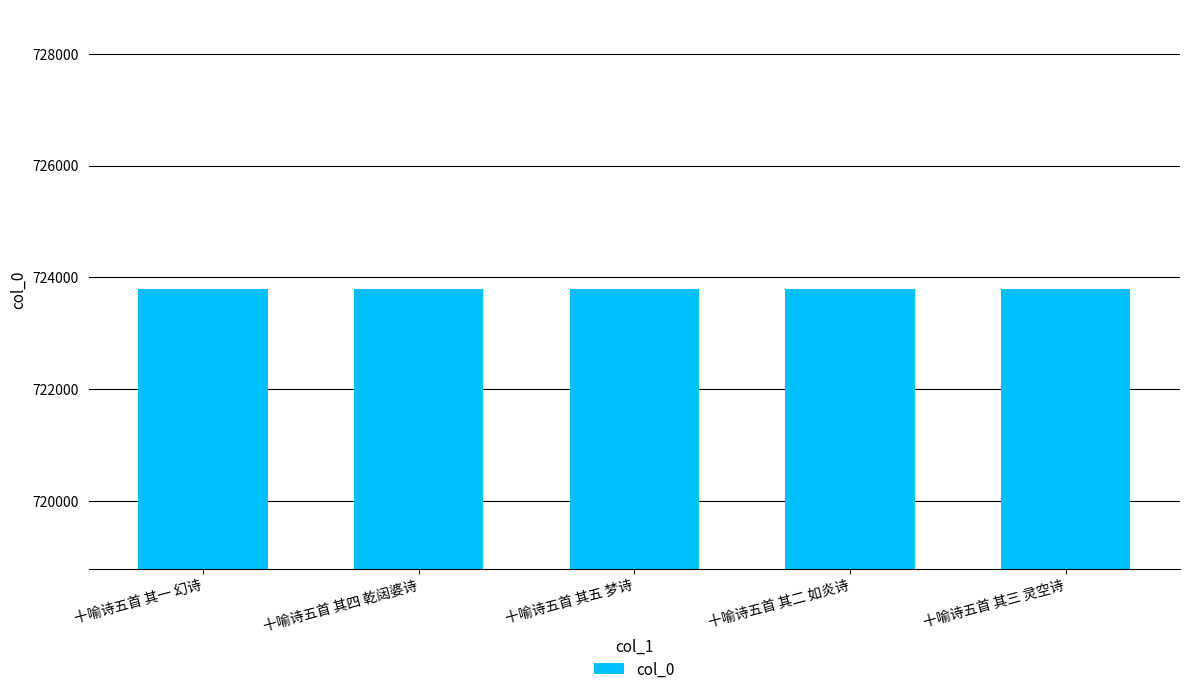

What position from the right is 十喻诗五首 其四 乾闼婆诗?

4